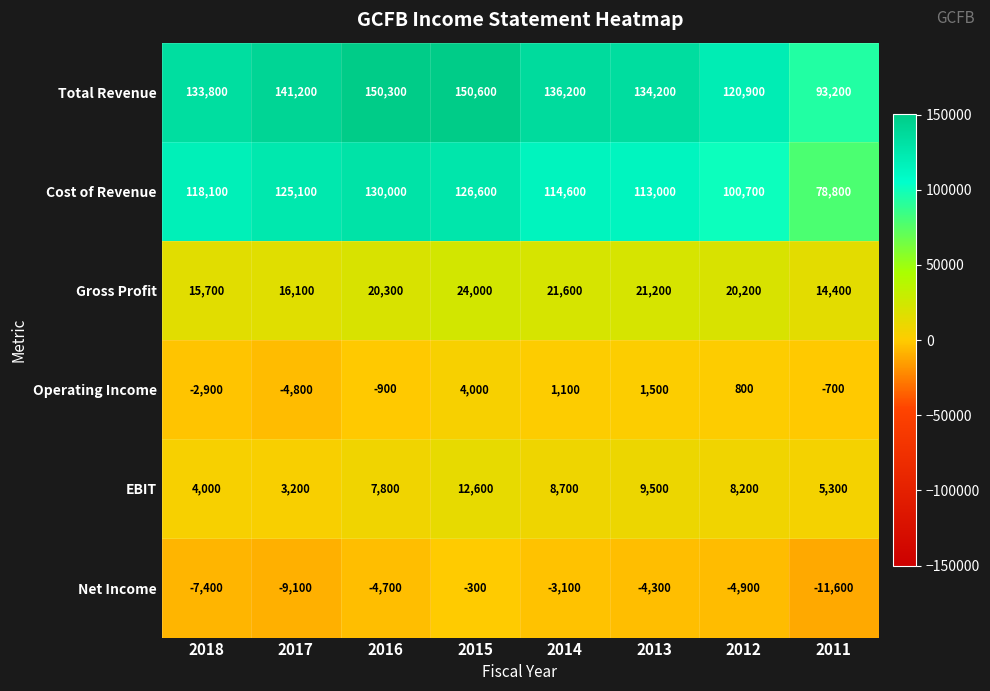

What is the smallest value displayed?

-11600